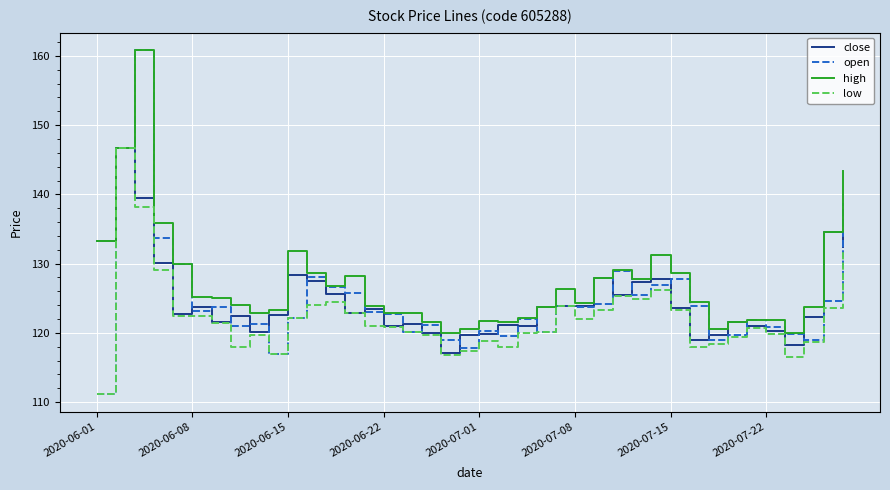

Which series has the widest spread of values?

open